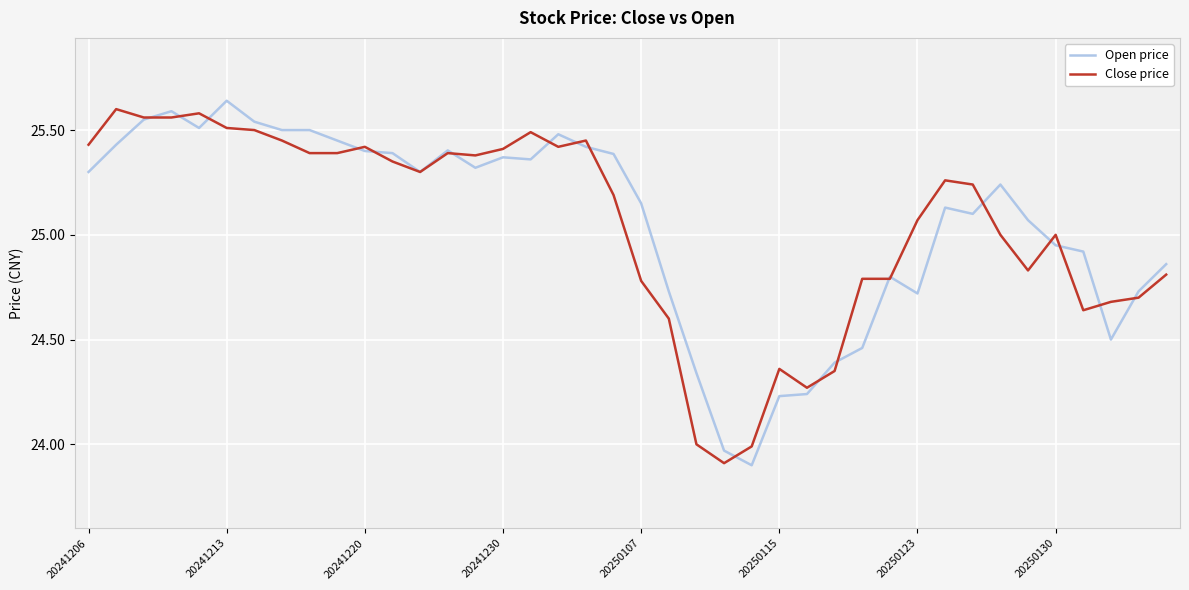

What are all the series names shown in the legend?

Open price, Close price